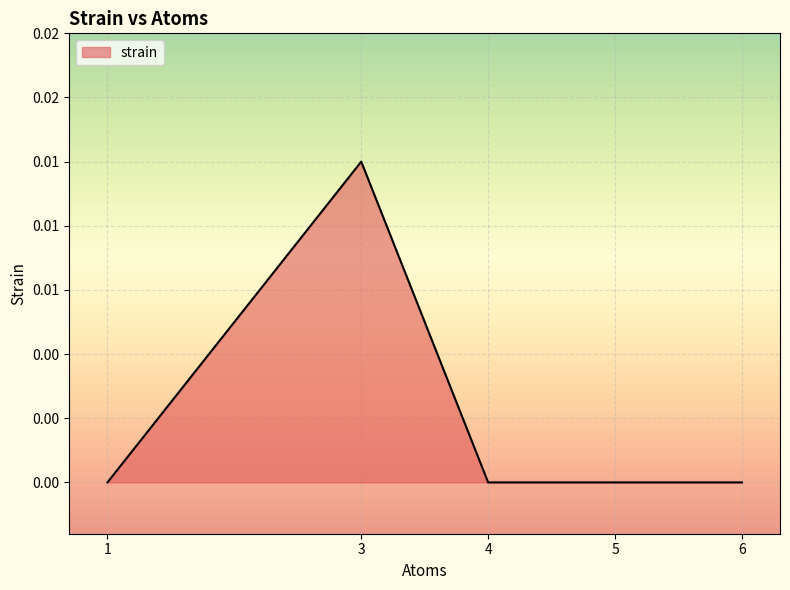

The value at 6 is -0.0. True or false?

False